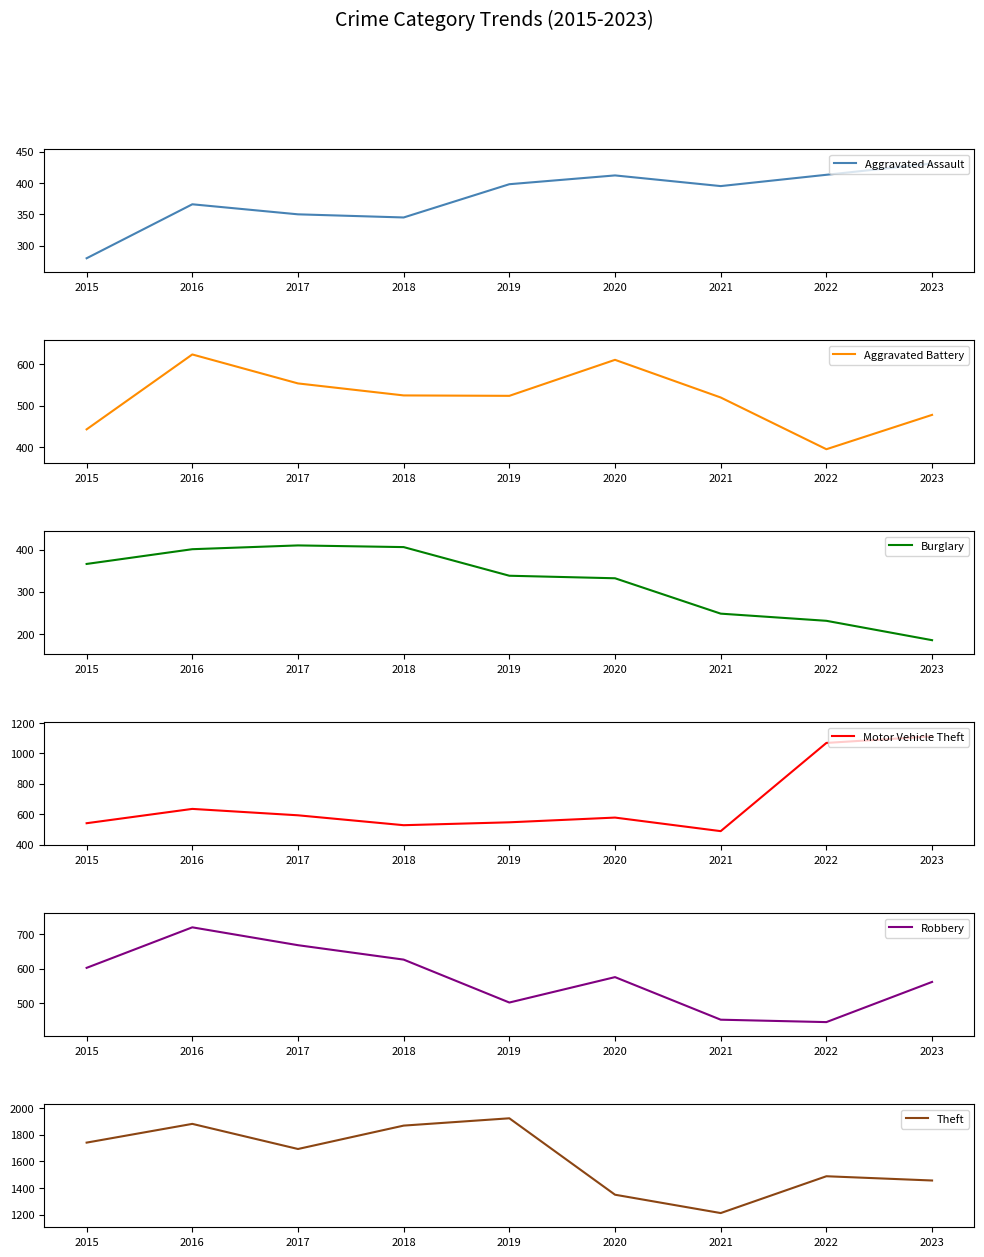

What is the difference between the maximum and second lowest values in the Theft series?

575